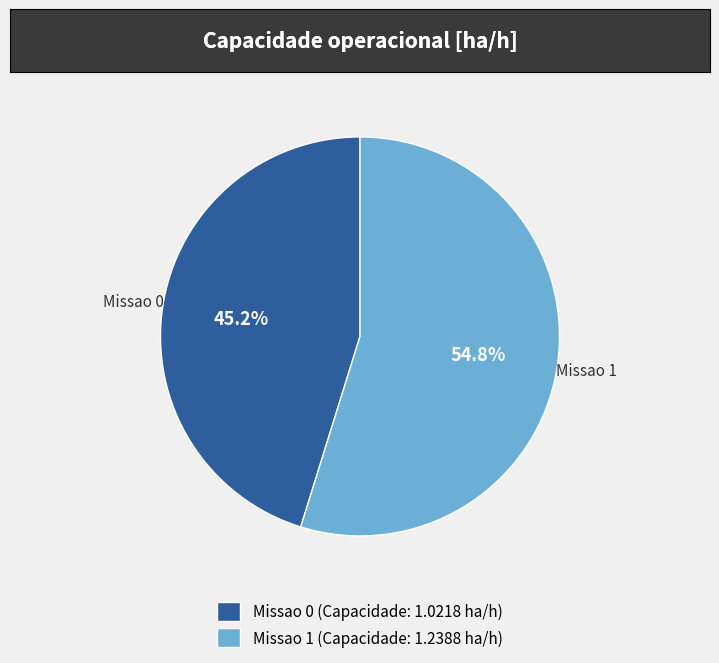

What is the smallest slice in the pie chart?

Missao 0